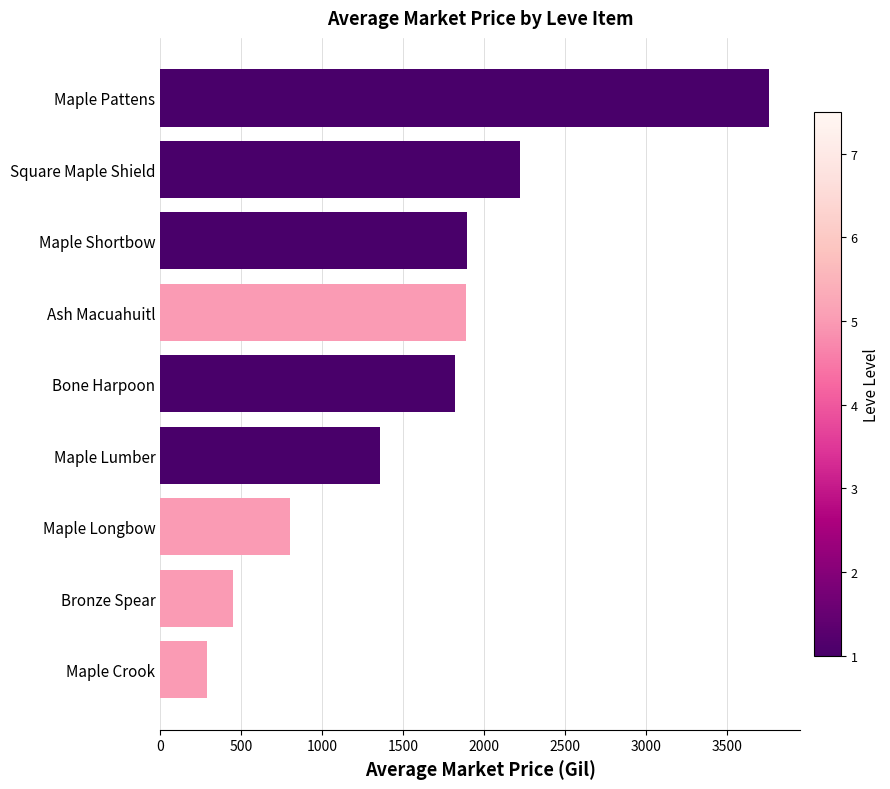

What is the approximate value at Ash Macuahuitl?

1890.8